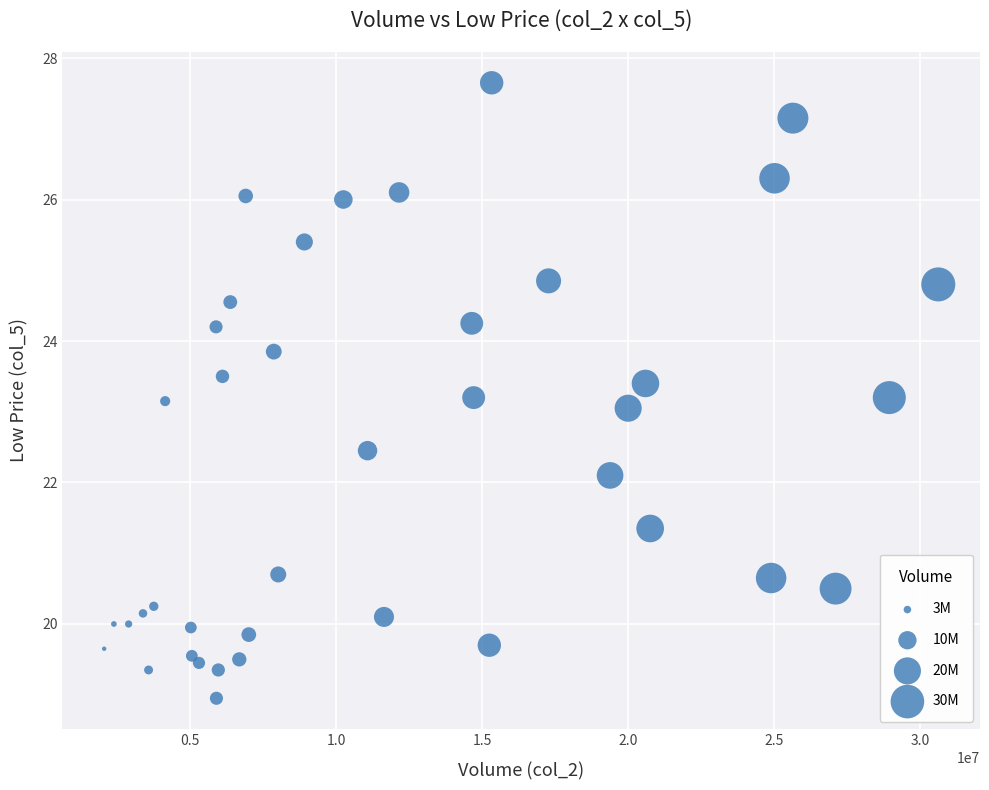

What is the range of X values (max minus min)?

28560835.0